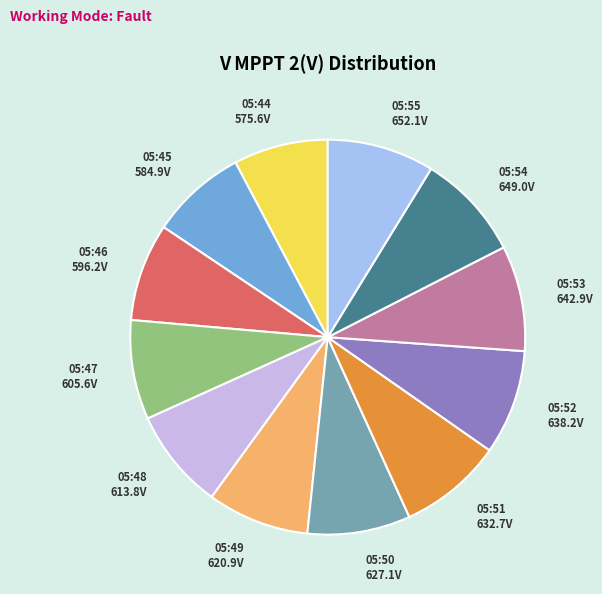

Count the number of slices in the pie.

12